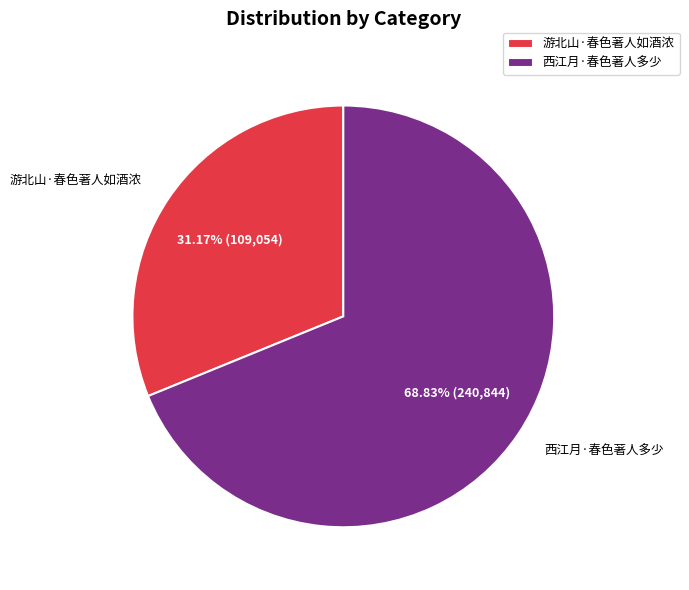

What is the smallest slice in the pie chart?

游北山·春色著人如酒浓